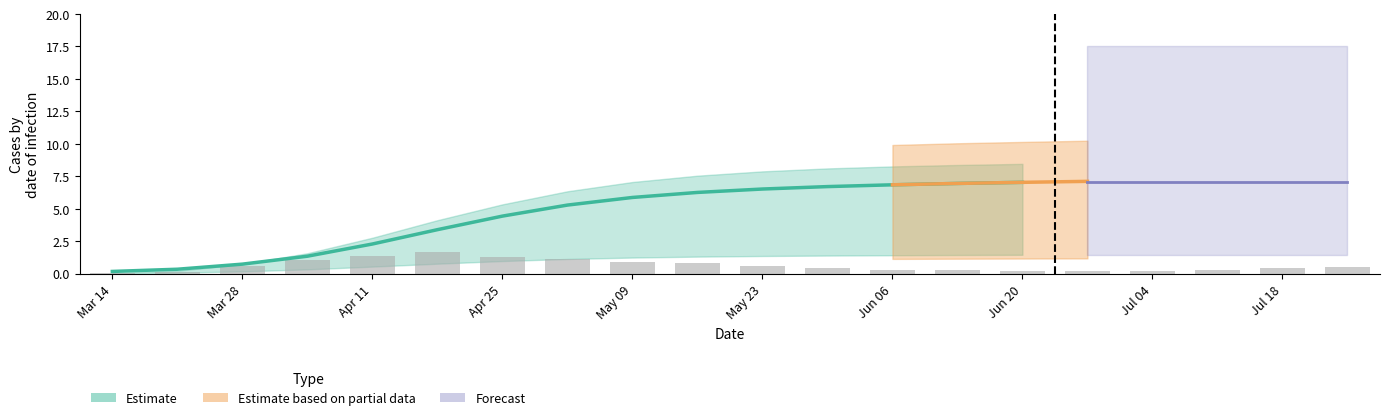

Which has a higher value, 14 or 19?

19